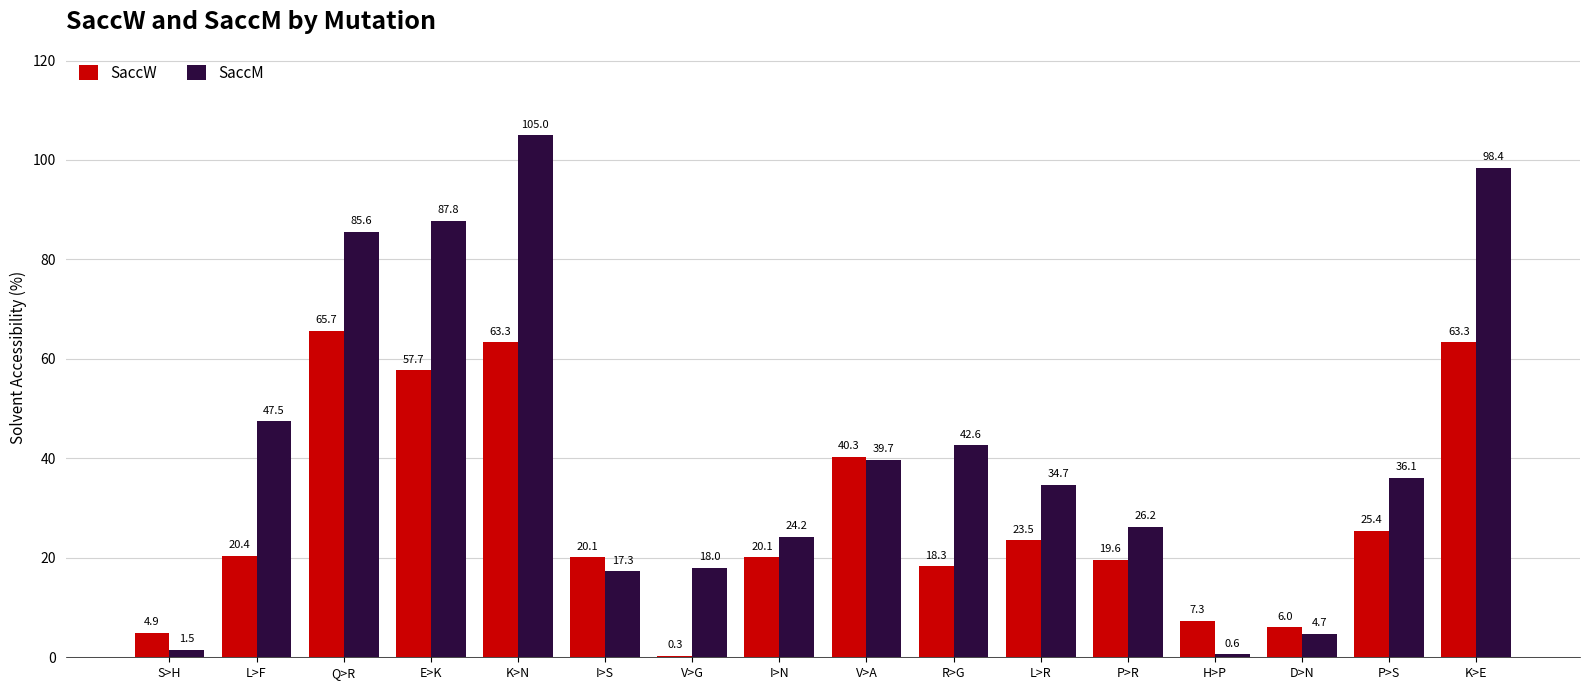

What is the sum of all SaccW values?

456.2